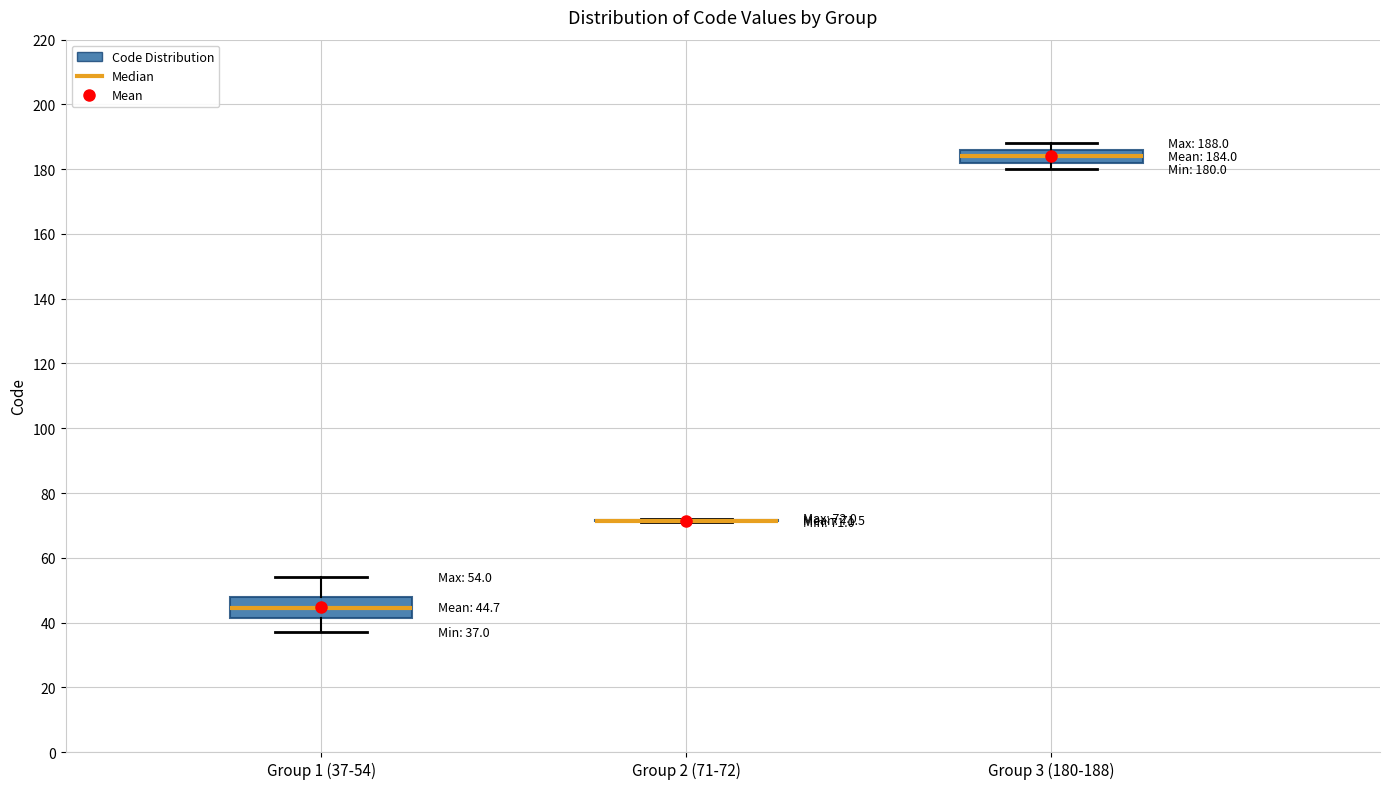

Which box is the tallest, from its lower edge to its upper edge?

Group 1 (37-54)